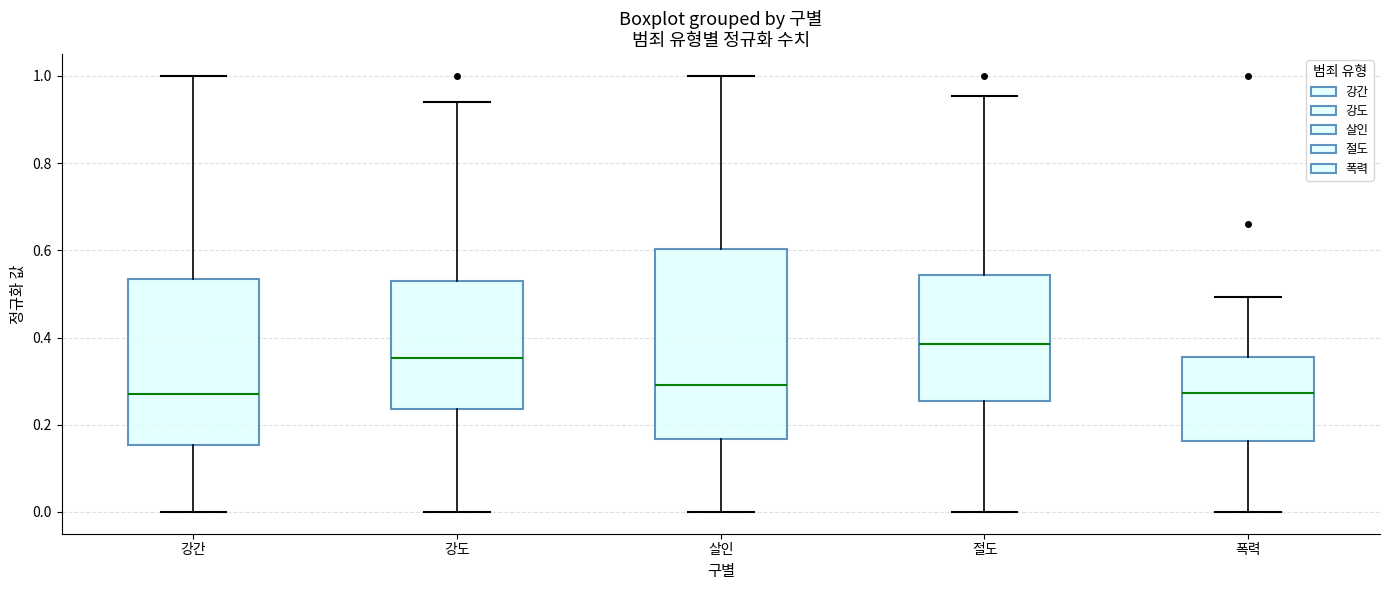

Where does the lower whisker of the box for 살인 end on the y-axis? The values are not printed on the chart, so give them approximately, as read against the axis.

0.00